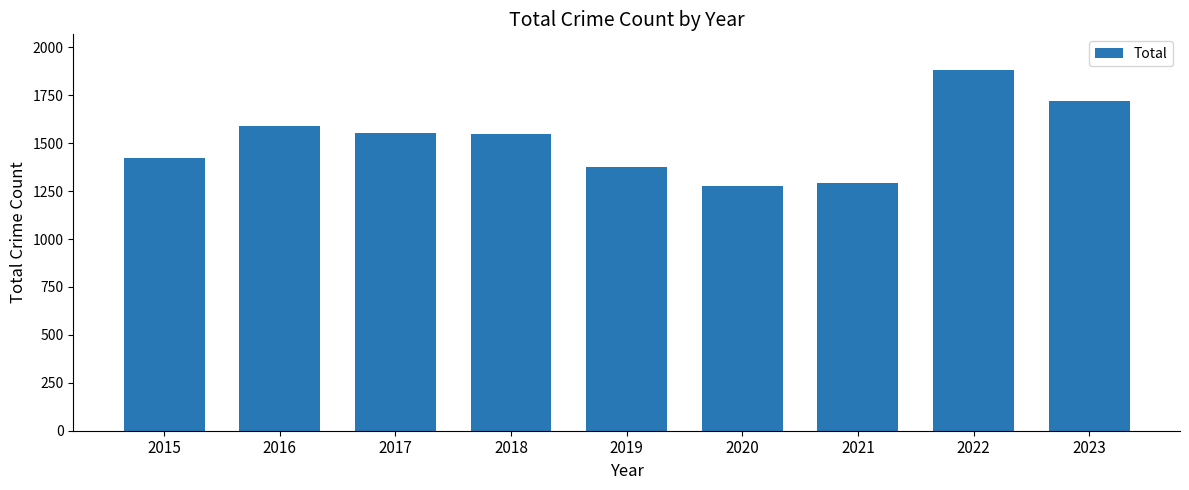

What is the smallest value displayed?

1277